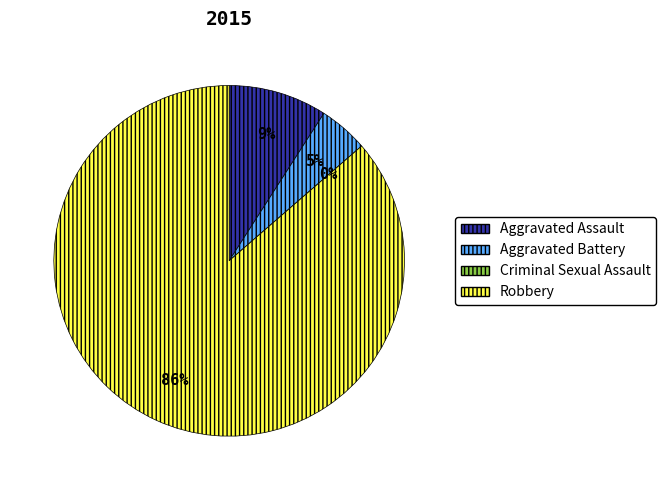

Does any single category account for the majority?

Yes